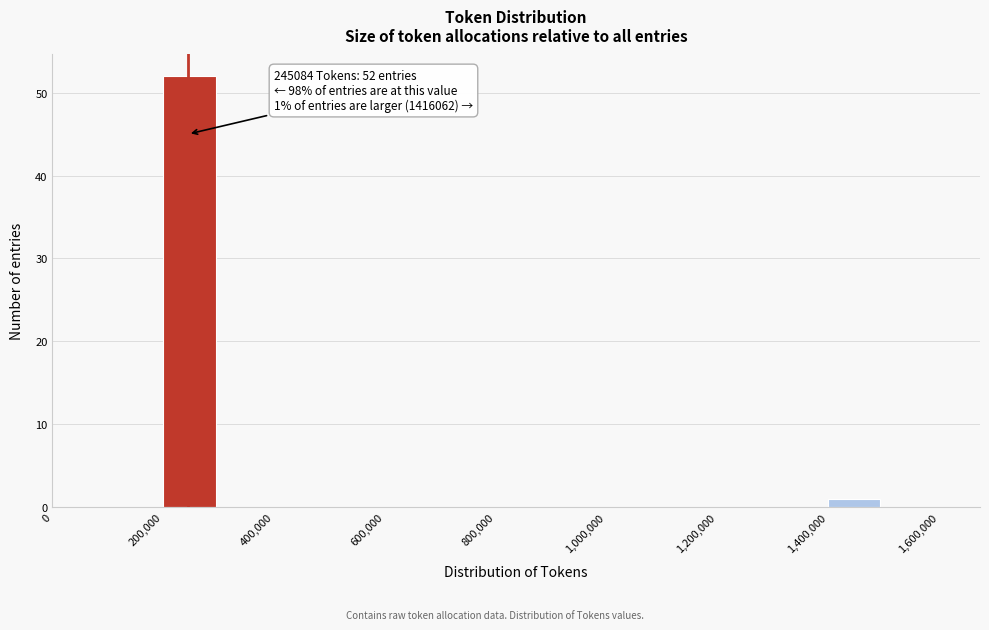

Which range on the x-axis has the tallest bar?

200000 to 300000